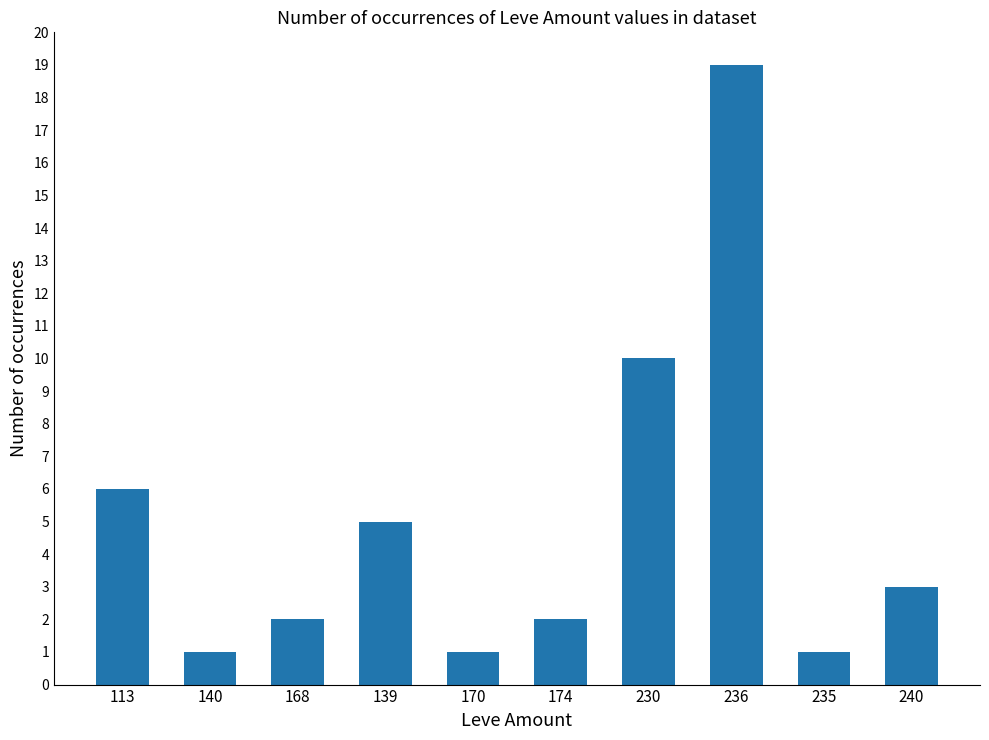

What is the smallest value displayed?

1